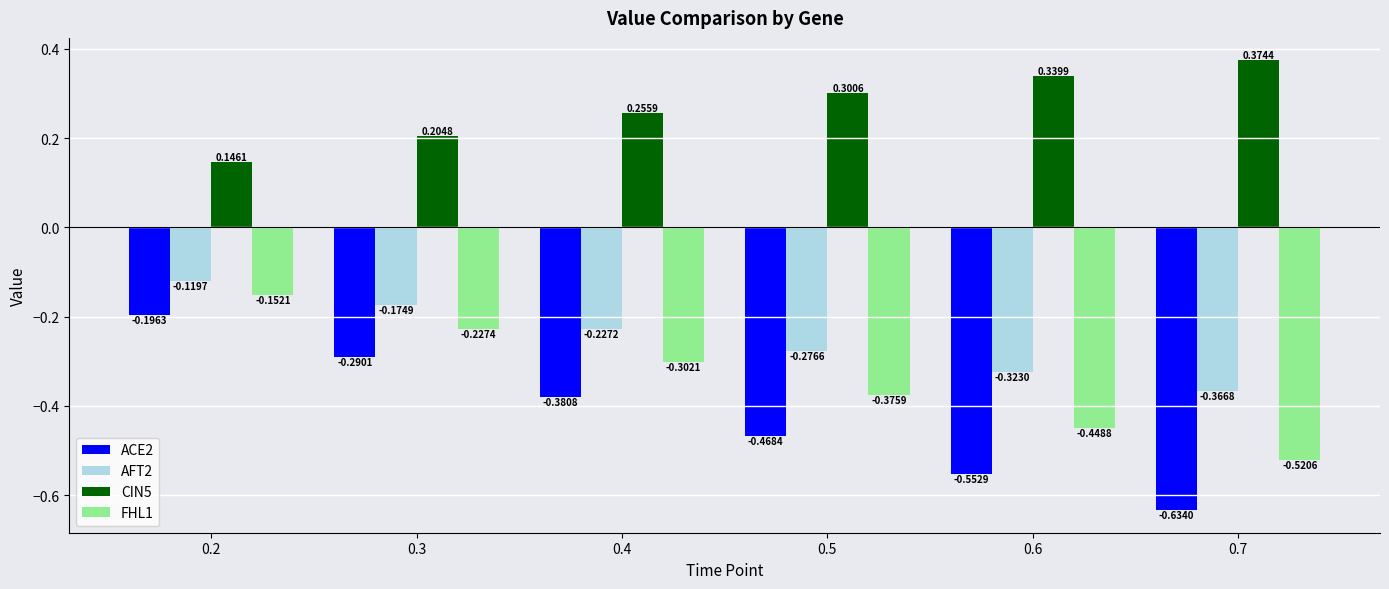

Is the value of ACE2 at 0.7 greater than the value of AFT2 at 0.5?

No